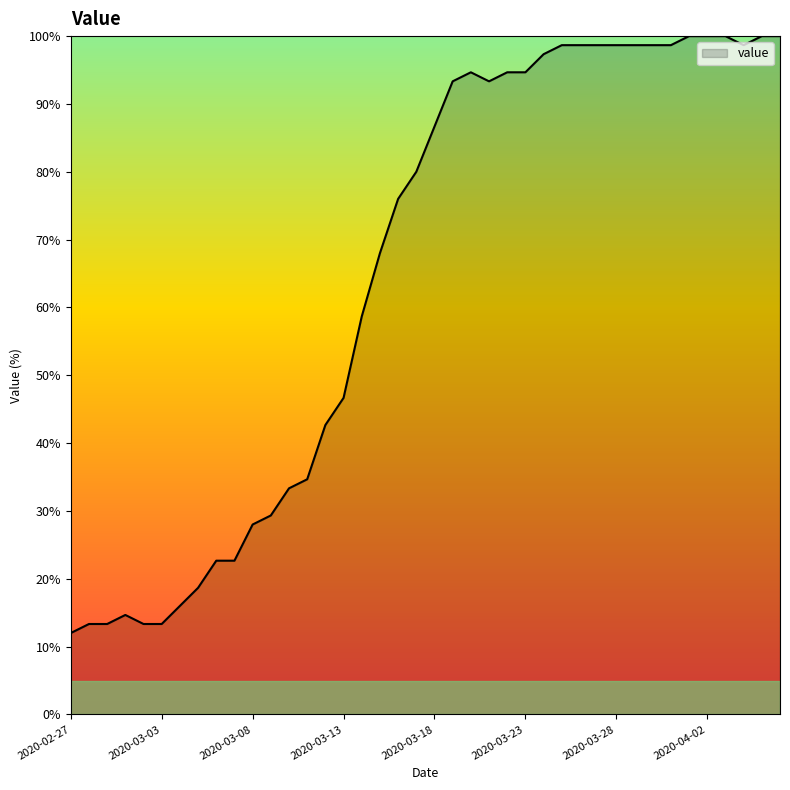

What is the difference between the maximum and minimum values?

88.0